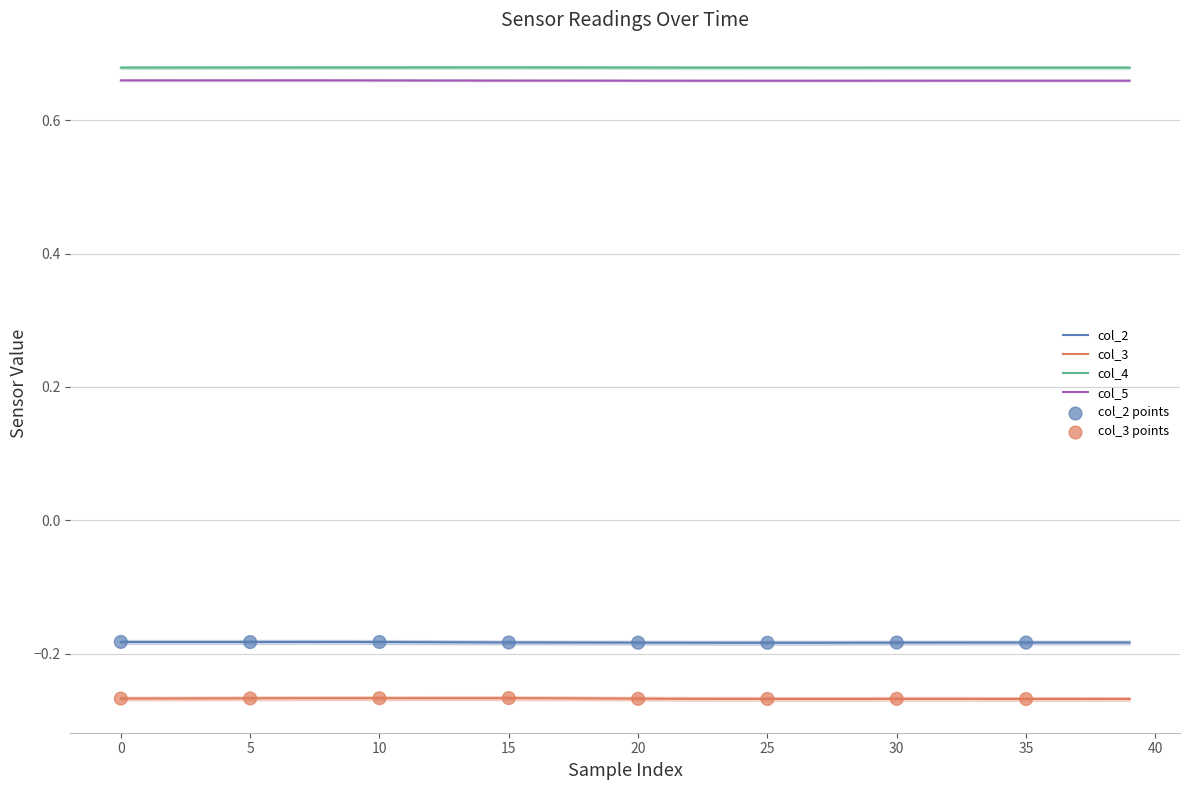

What are all the series names shown in the legend?

col_2, col_3, col_4, col_5